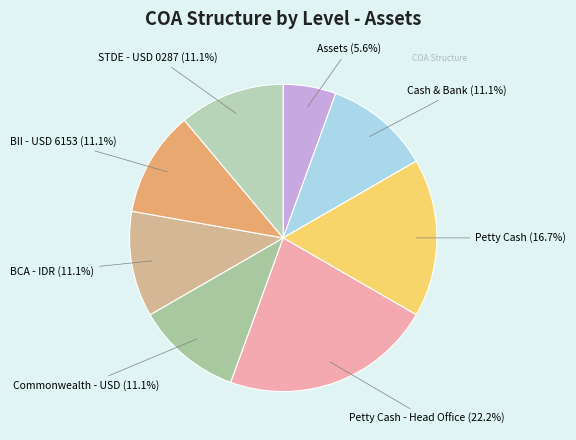

Combined, do Assets and Petty Cash - Head Office account for over 50%?

No